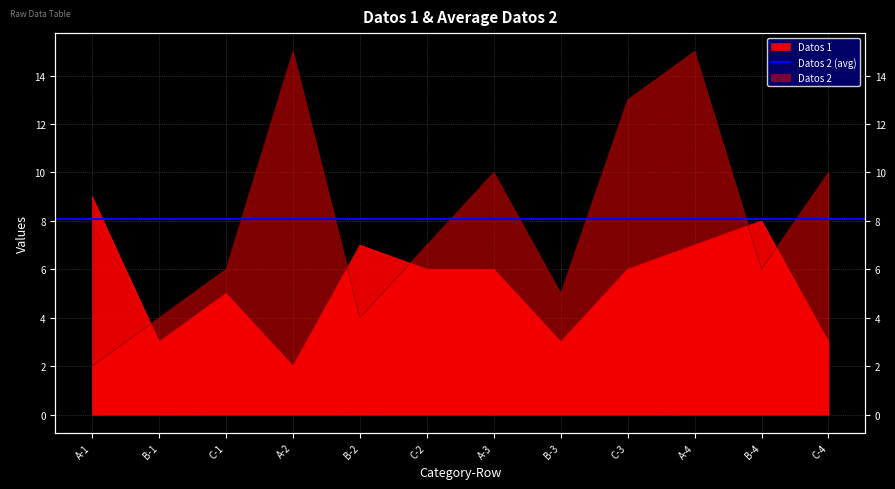

Which has a higher value, C-1 or C-4?

C-1